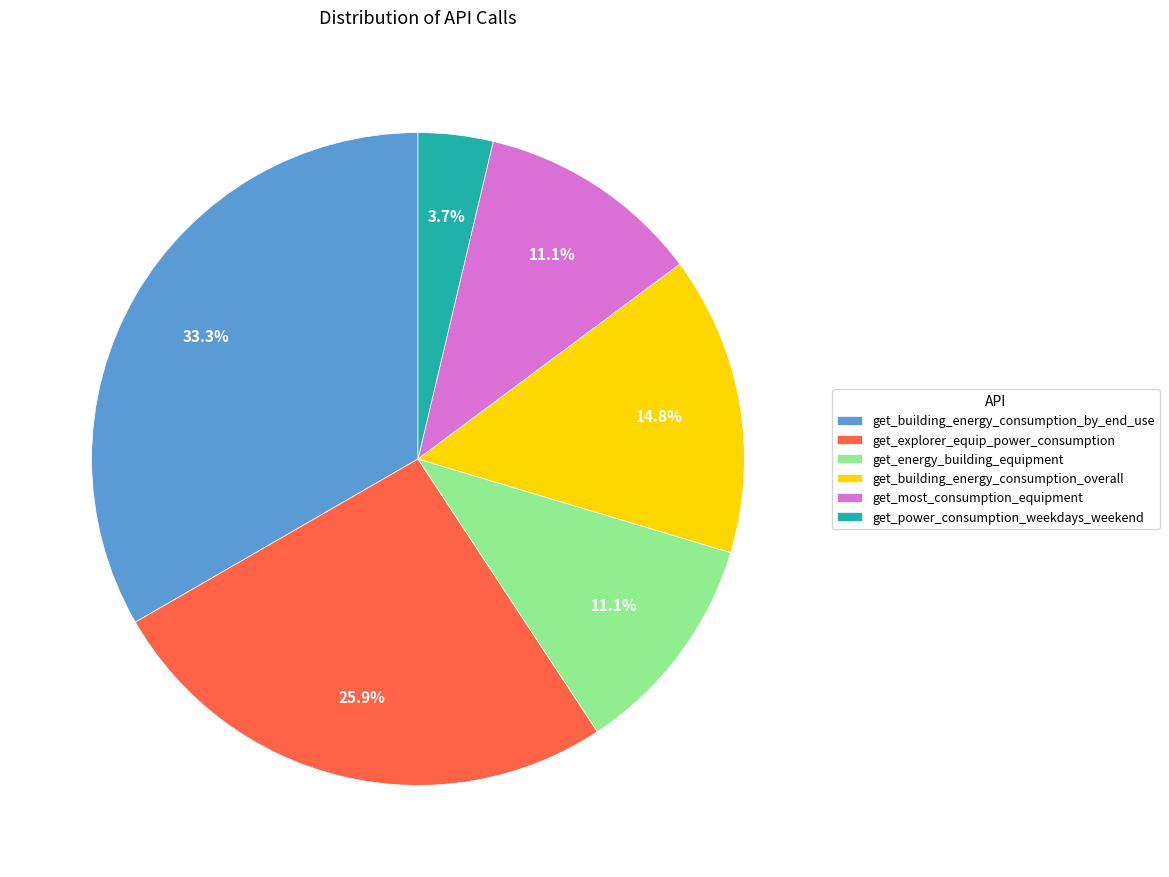

What percentage is the get_energy_building_equipment slice, to the nearest percent?

11%